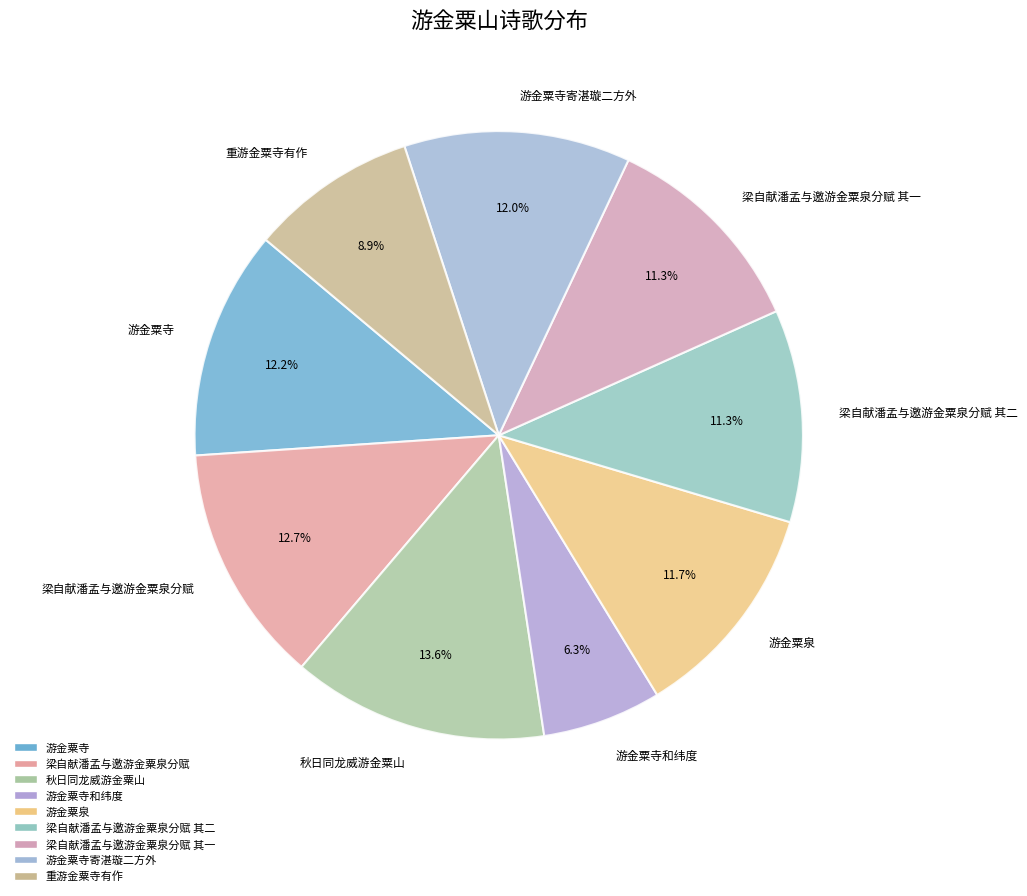

Does 秋日同龙威游金粟山 represent more than half of the total?

No